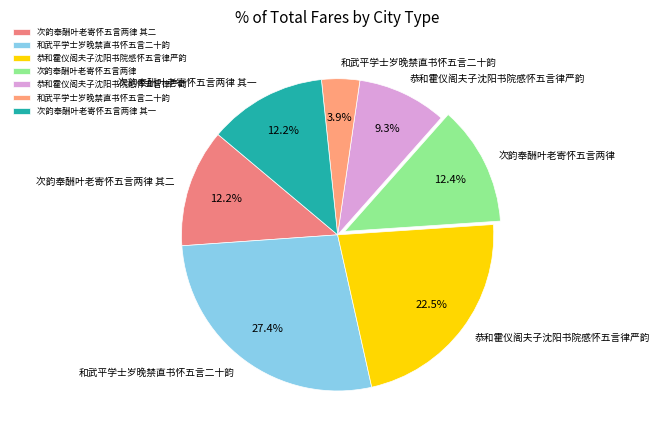

Count the number of slices in the pie.

7